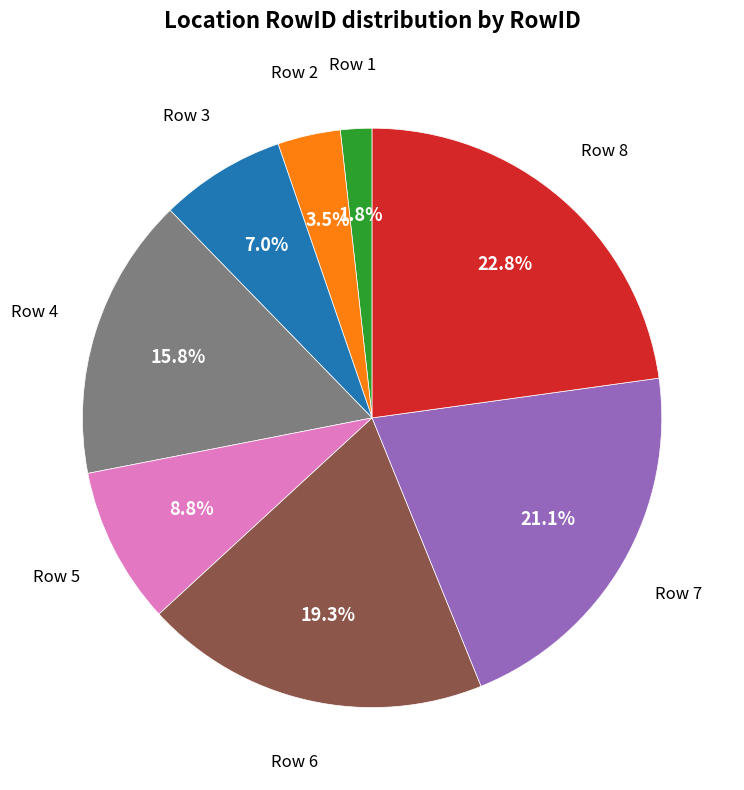

Is there a majority slice in this chart?

No